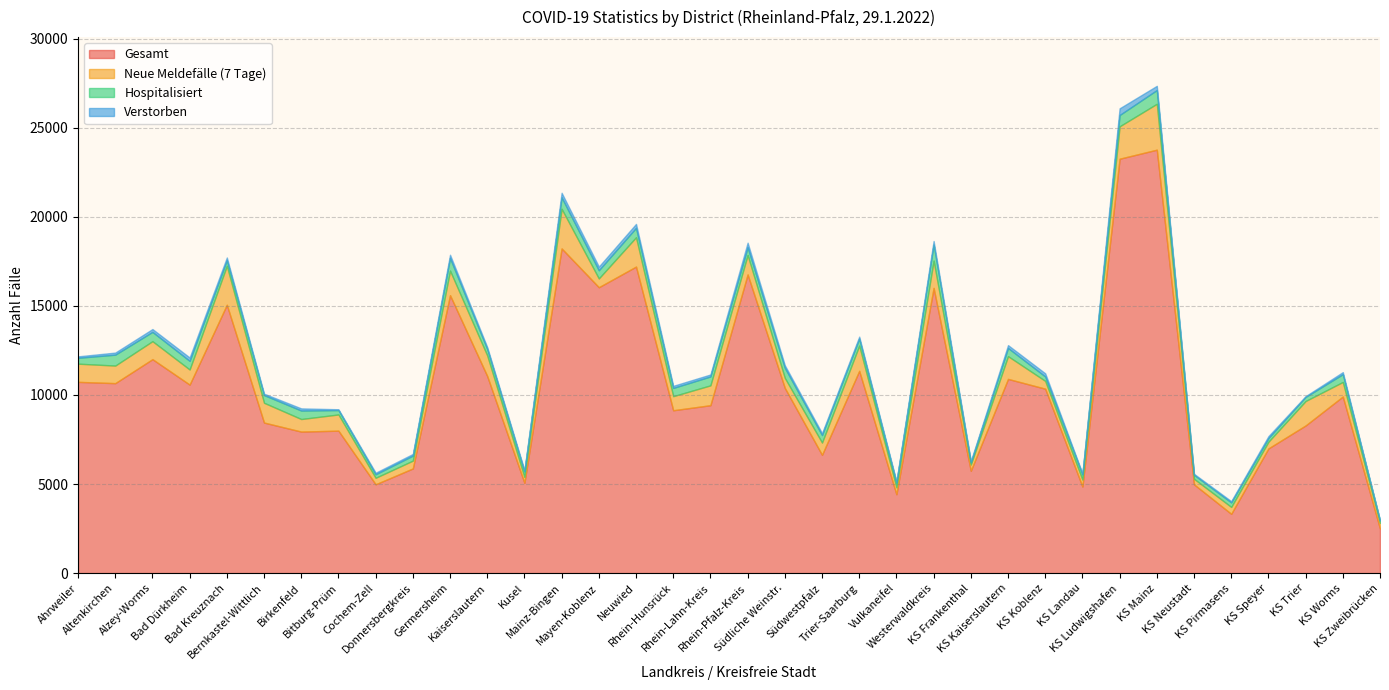

What is the difference between the maximum and minimum values in the Gesamt series?

21269